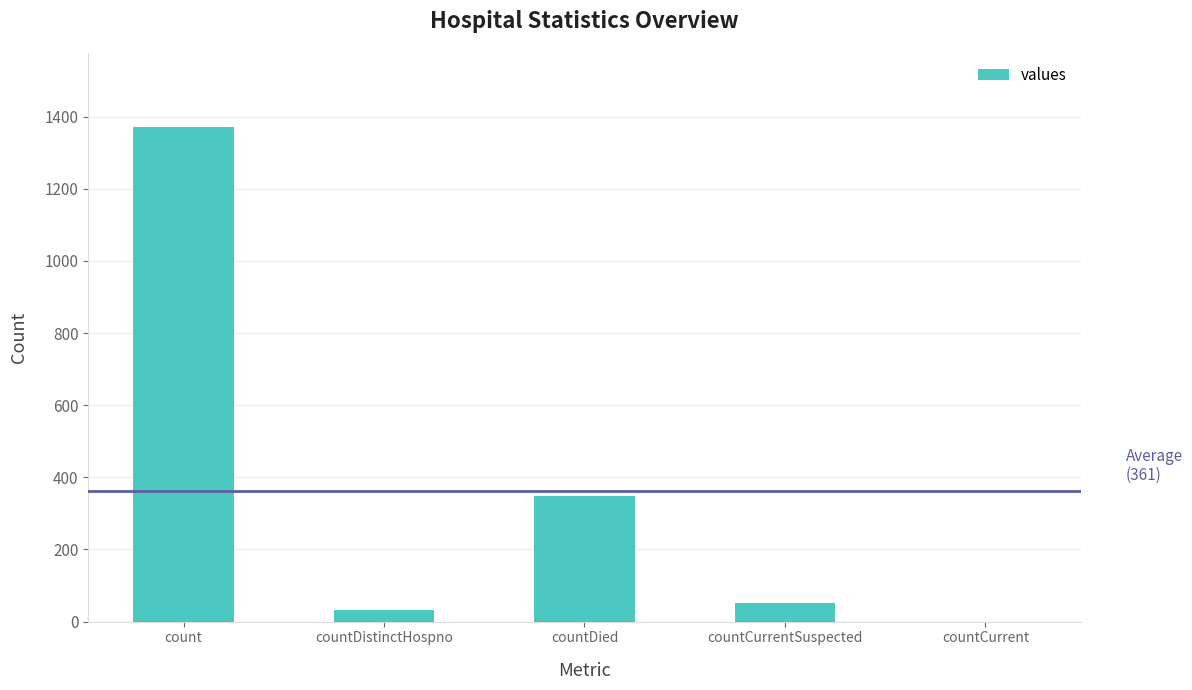

At which label is the value closest to 685?

countDied